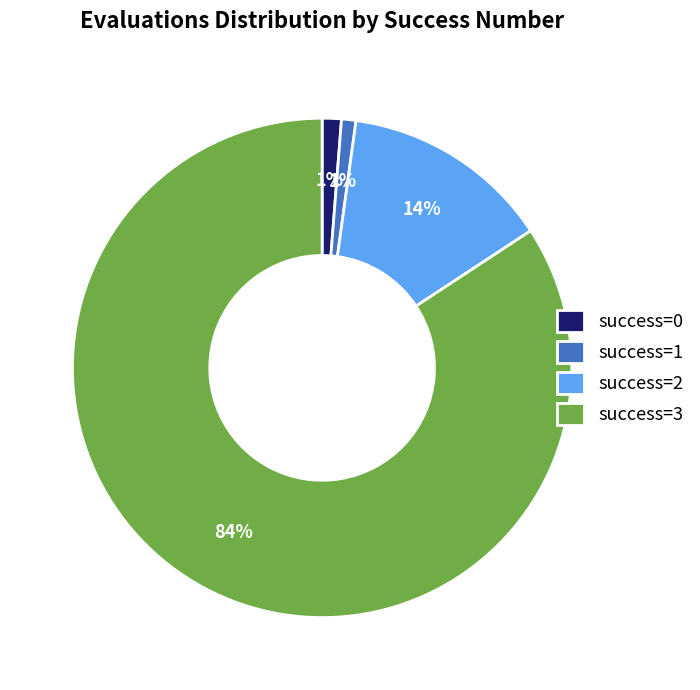

Does any single category account for the majority?

Yes